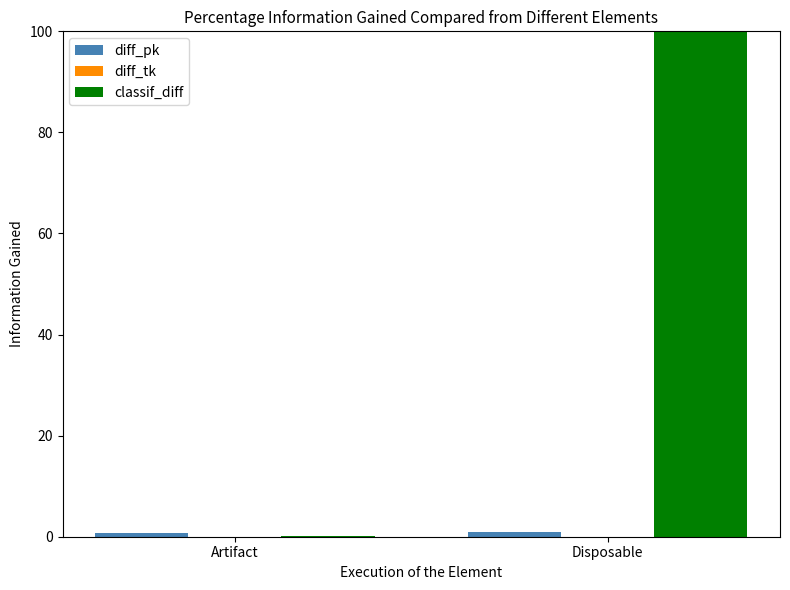

Which series changed the most between Artifact and Disposable?

classif_diff